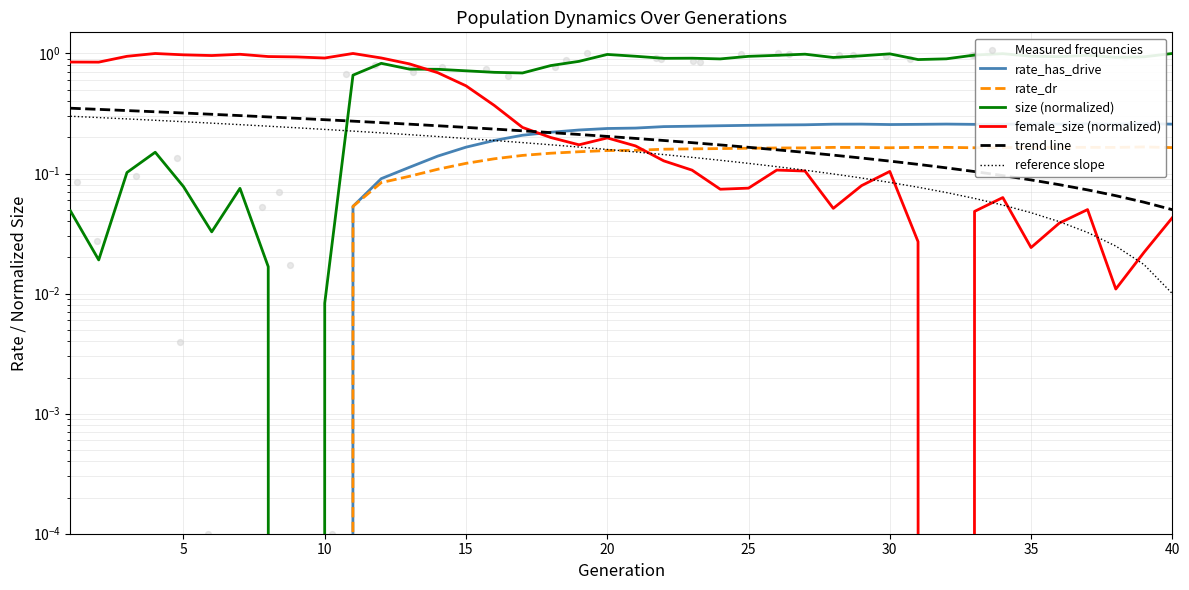

Which series has the widest spread of Y values?

size_norm